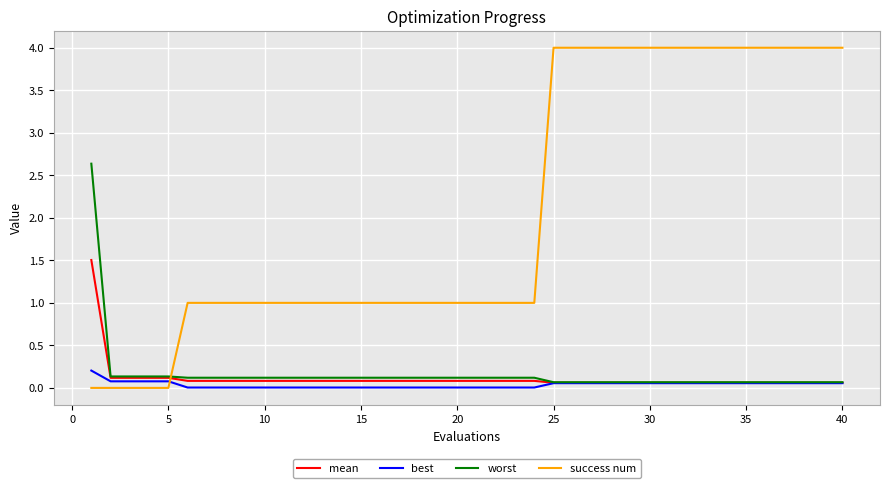

Which series has the largest total across all categories?

success num